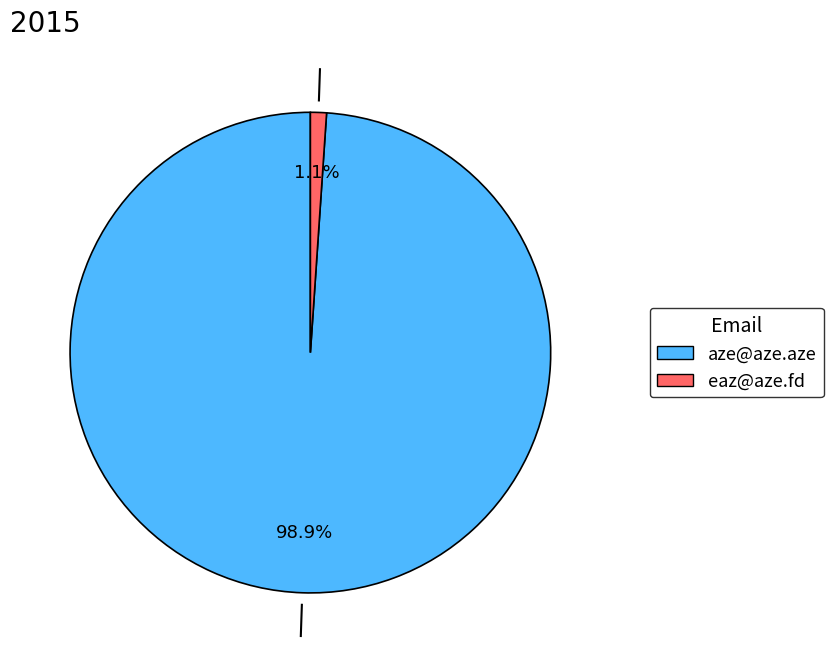

What is the smallest slice in the pie chart?

eaz@aze.fd